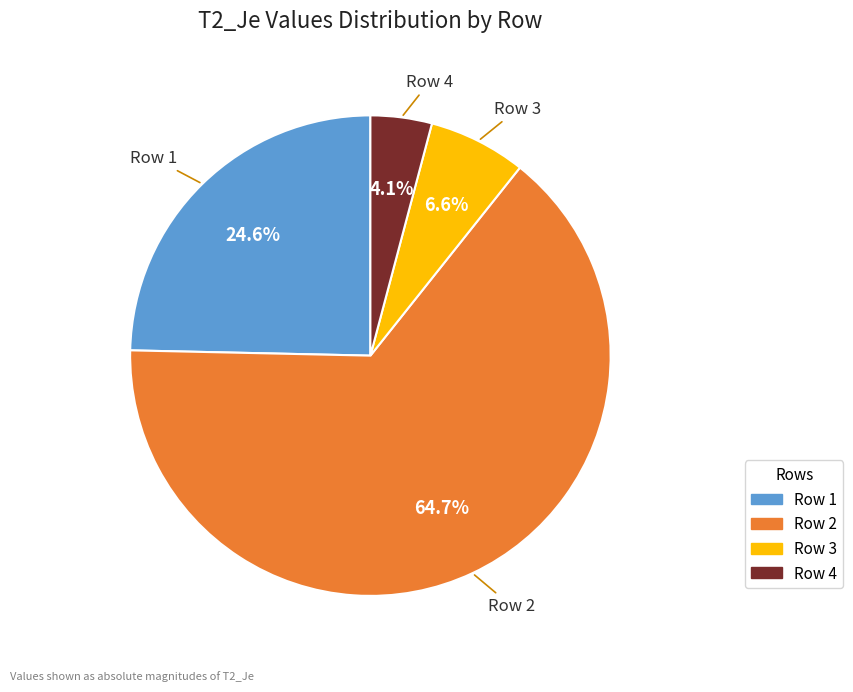

Is the sum of Row 4 and Row 3 greater than half?

No